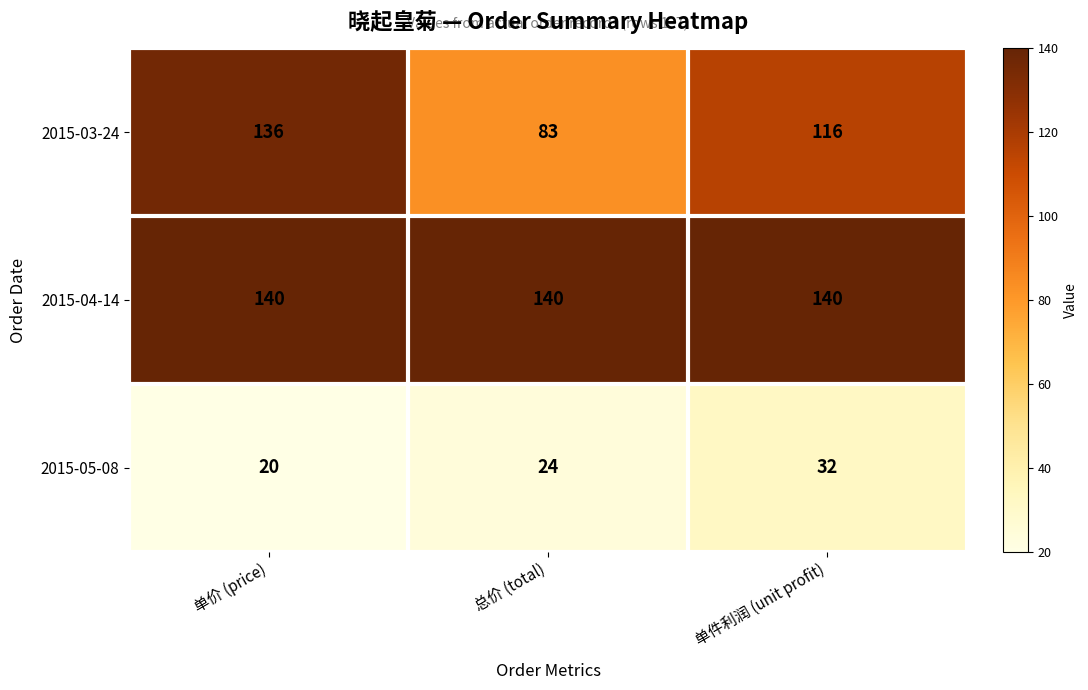

Rank the series at 单件利润 (unit profit) from highest to lowest value.

2015-04-14, 2015-03-24, 2015-05-08